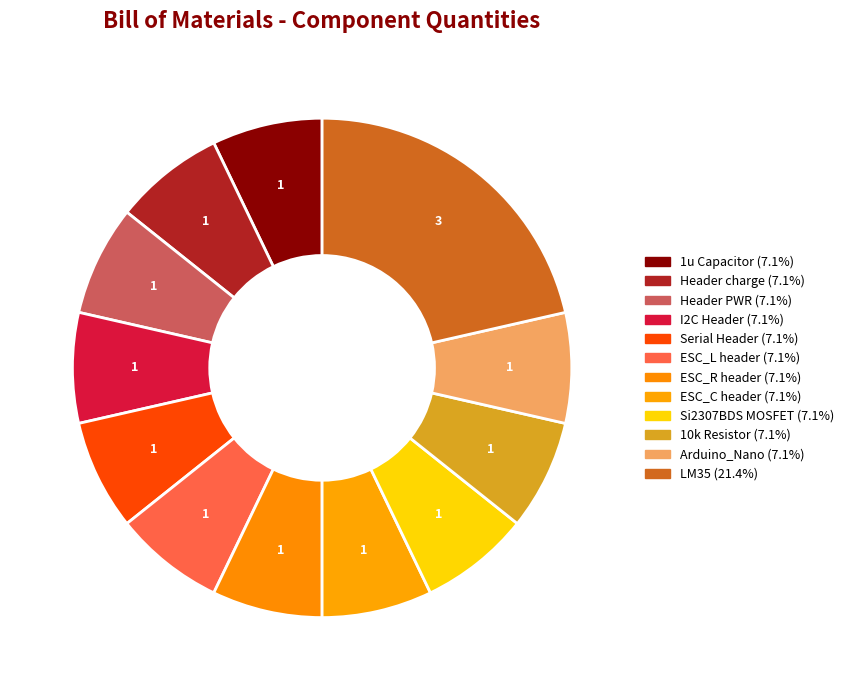

The Si2307BDS MOSFET slice represents 7% of the pie. True or false?

True